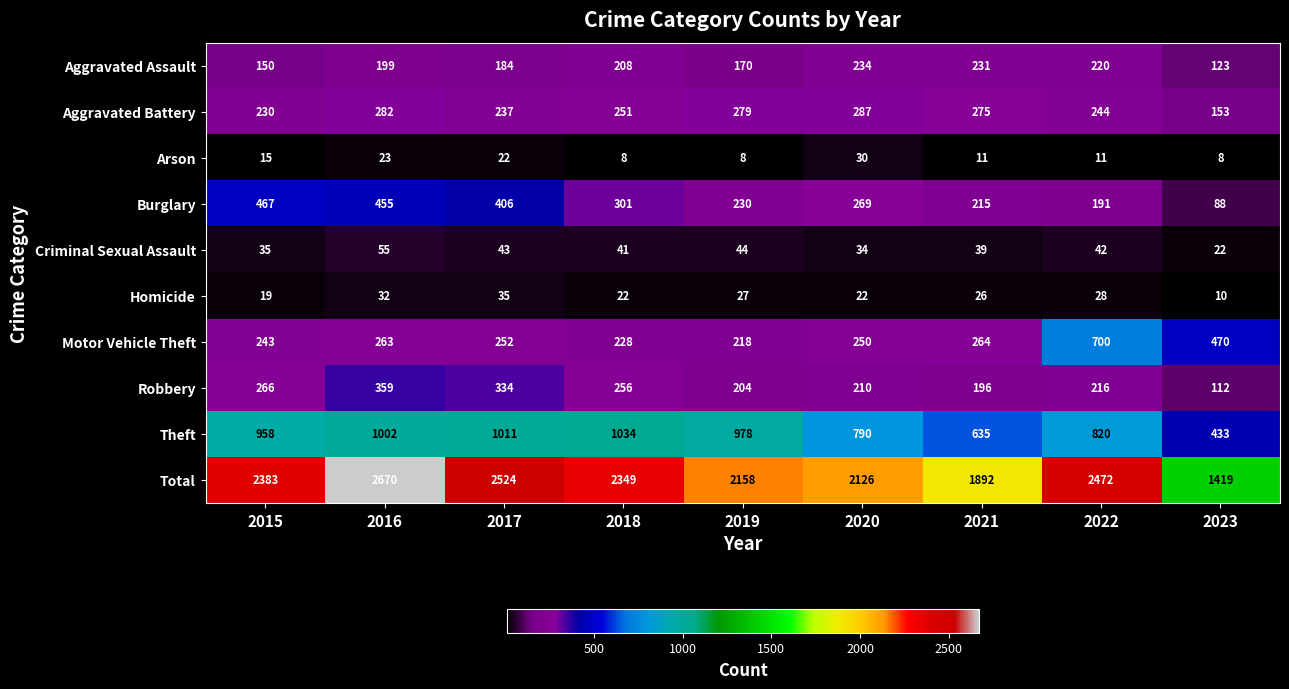

Where is Criminal Sexual Assault nearest to the value 38?

2021